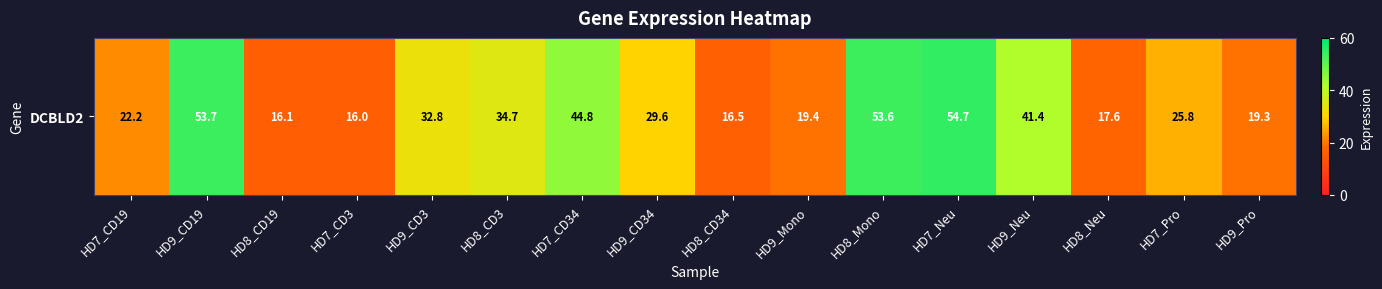

Rank the categories by value from highest to lowest.

HD7_Neu, HD9_CD19, HD8_Mono, HD7_CD34, HD9_Neu, HD8_CD3, HD9_CD3, HD9_CD34, HD7_Pro, HD7_CD19, HD9_Mono, HD9_Pro, HD8_Neu, HD8_CD34, HD8_CD19, HD7_CD3